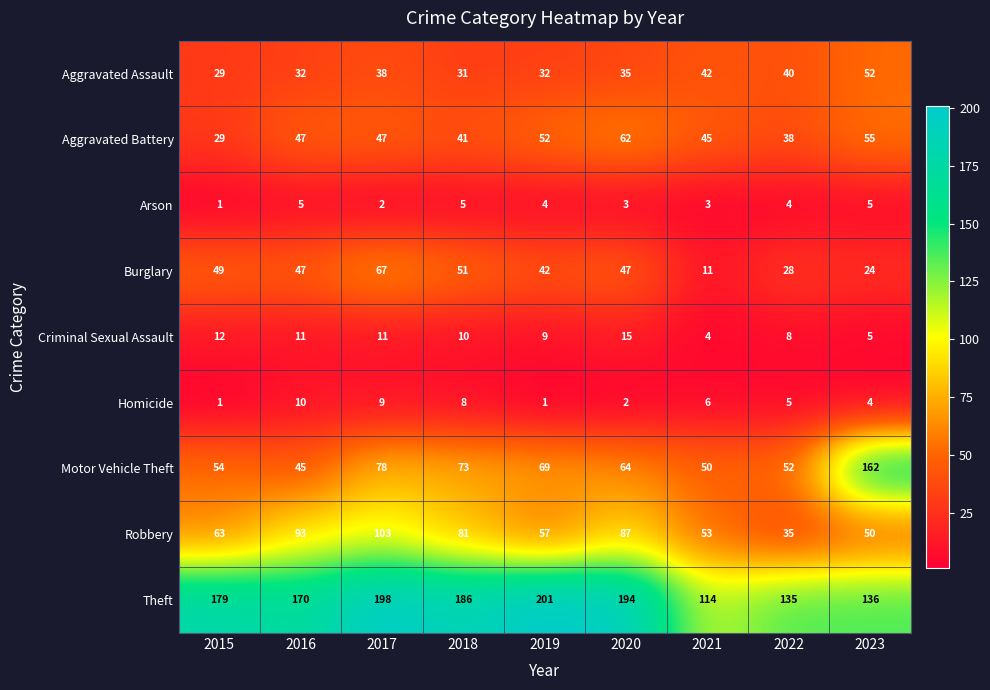

At which category is the sum across all series the highest?

2017